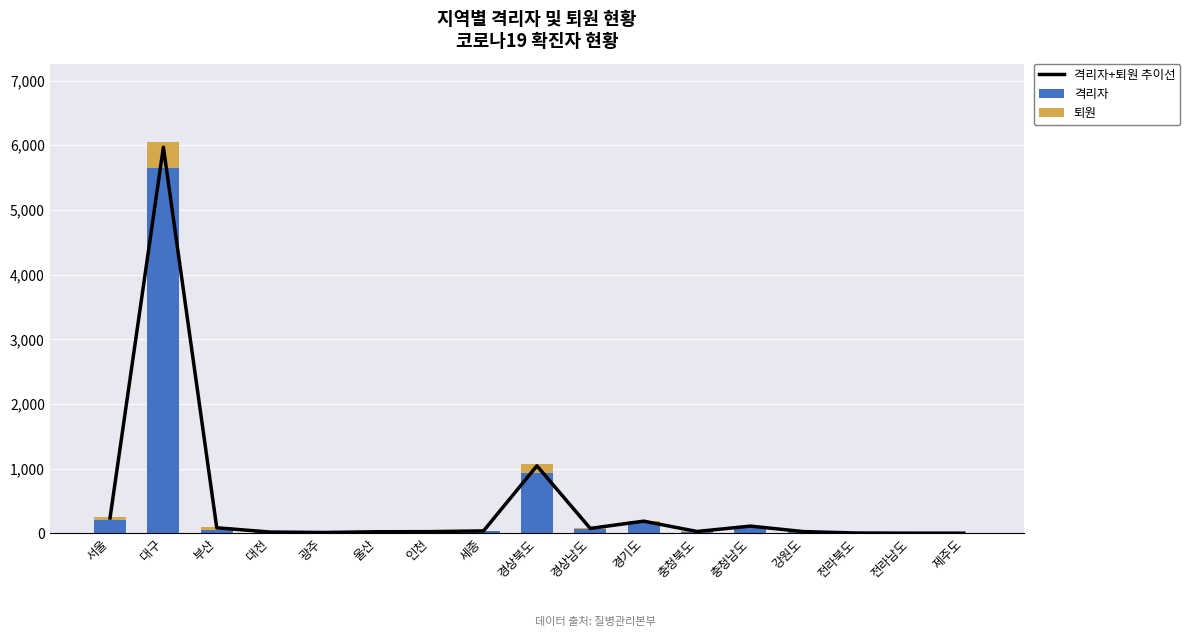

What are all the series names shown in the legend?

격리자+퇴원 추이선, 격리자, 퇴원